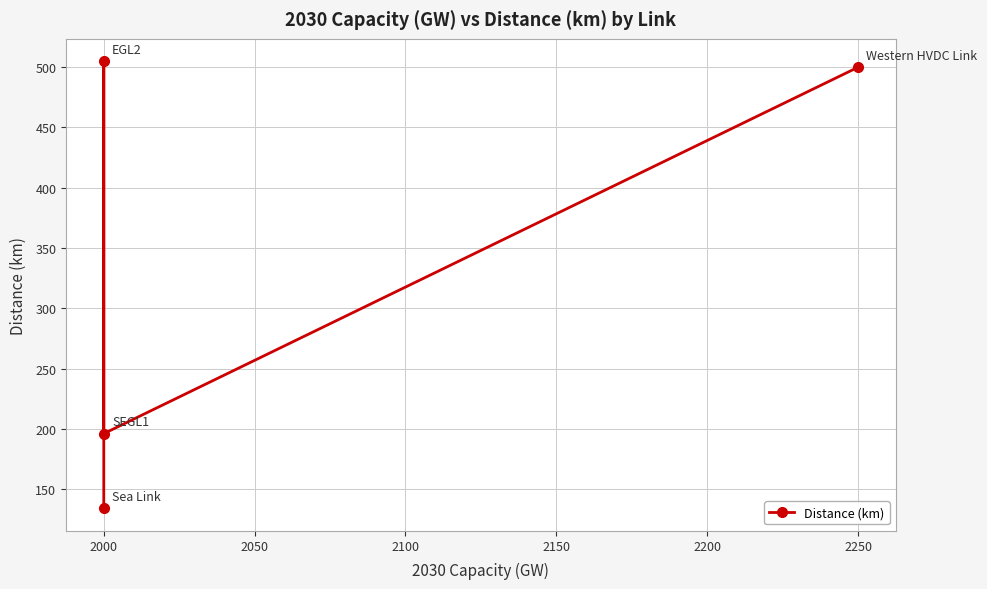

What is the difference between the values at 2000 and 2100?

62